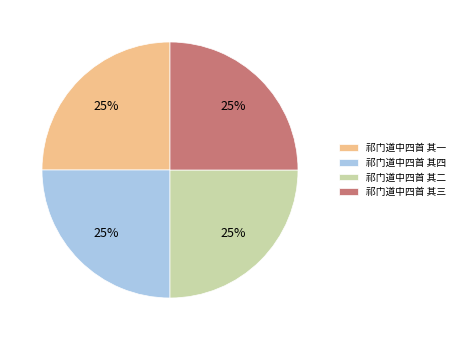

How many slices are in this pie chart?

4